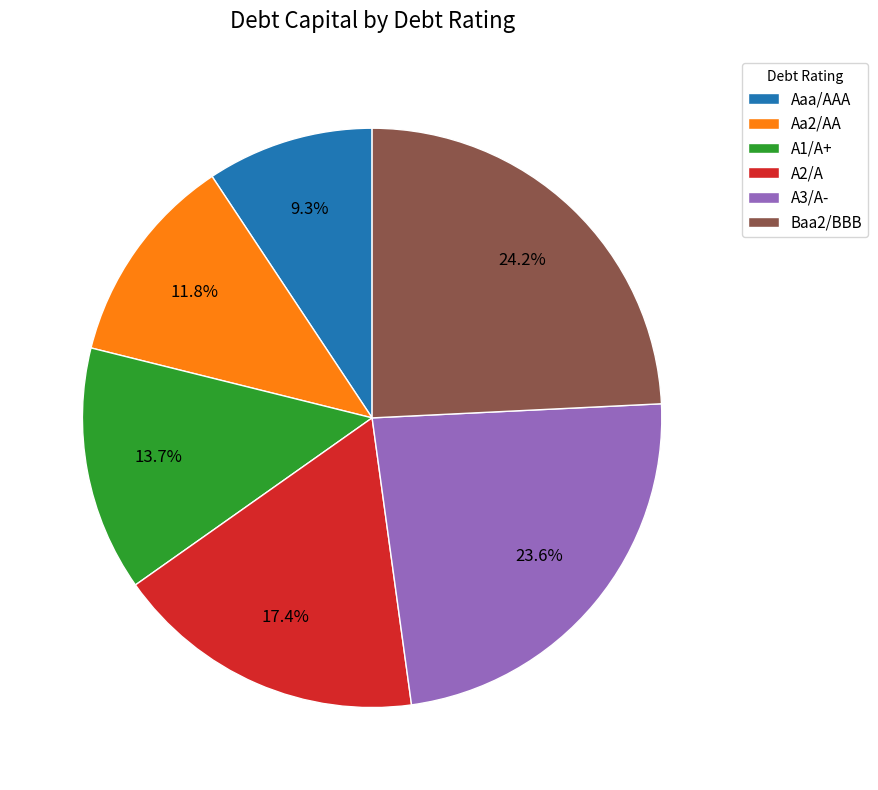

Which has a higher value, A2/A or Baa2/BBB?

Baa2/BBB